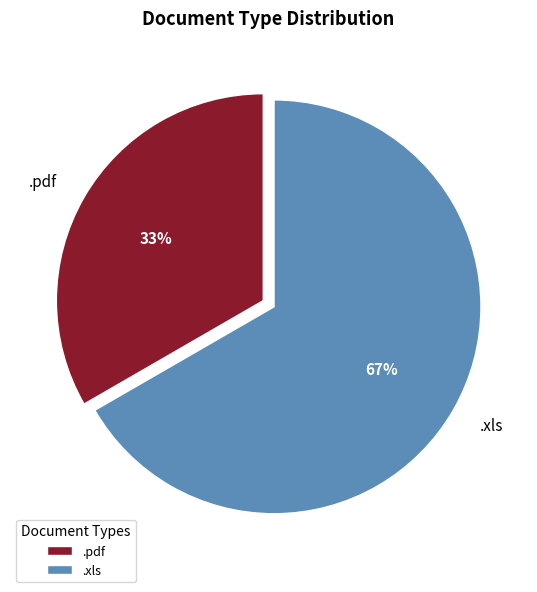

Does .pdf represent more than half of the total?

No